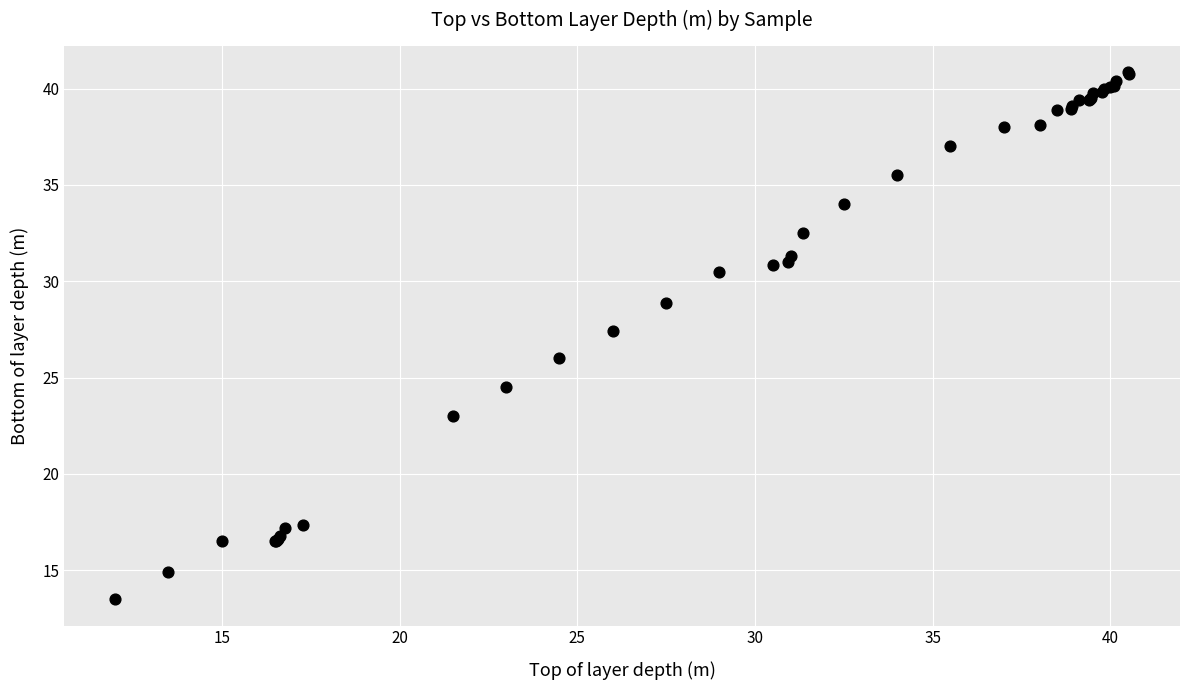

What Y value in the scatter plot is closest to 27?

27.4